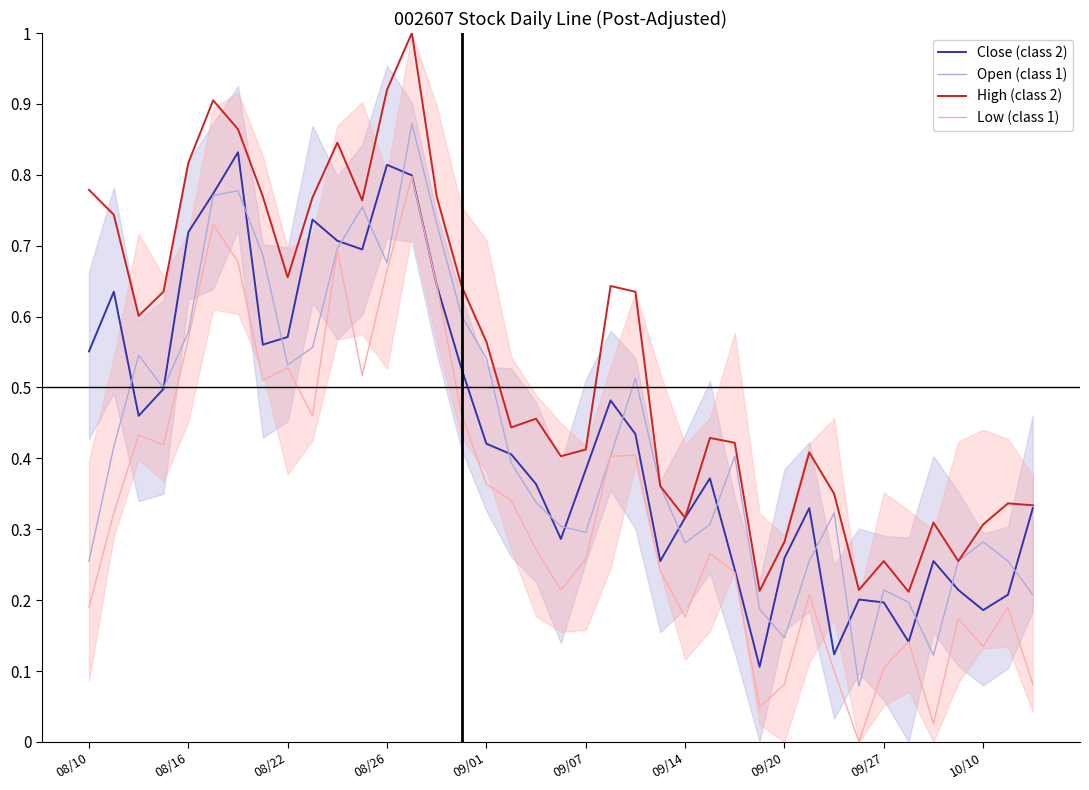

True or false: Low (class 1) and Open (class 1) intersect in this chart.

False